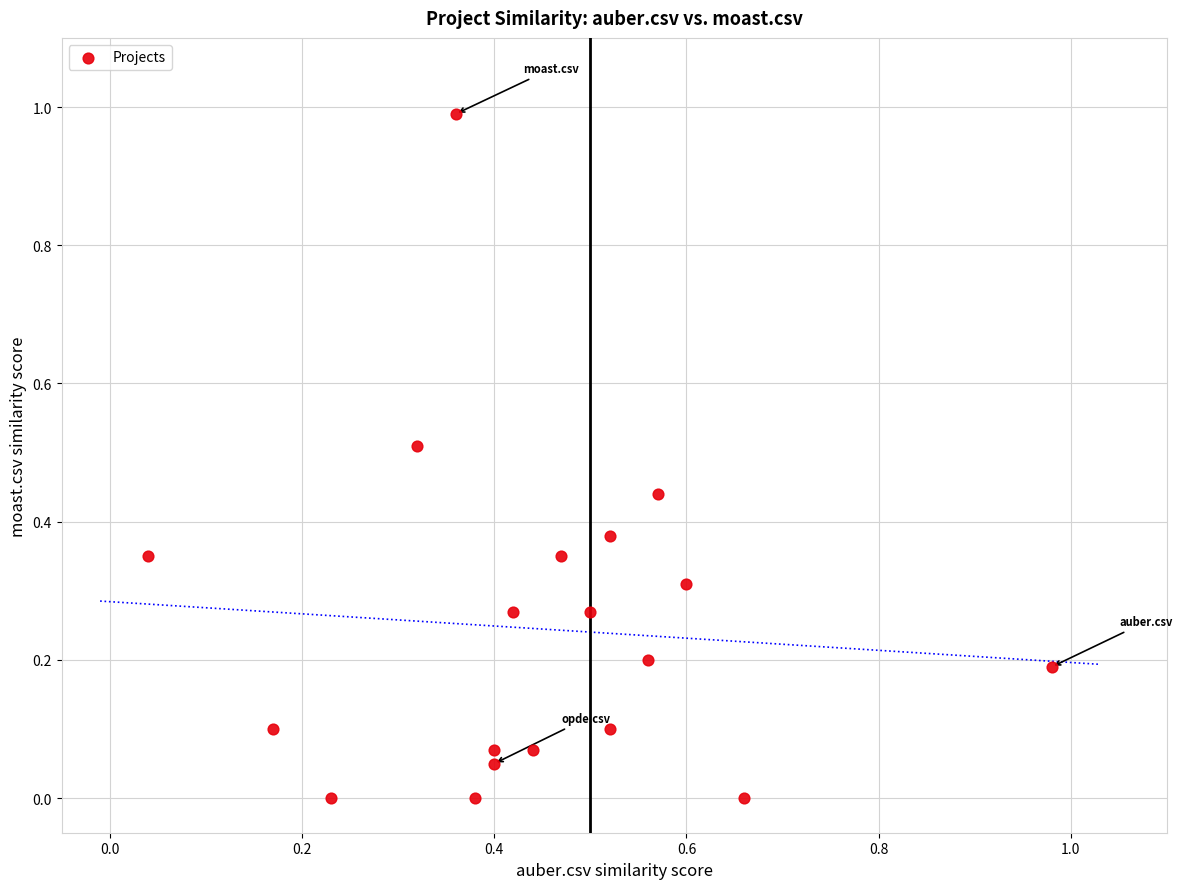

What is the range of X values (max minus min)?

0.9